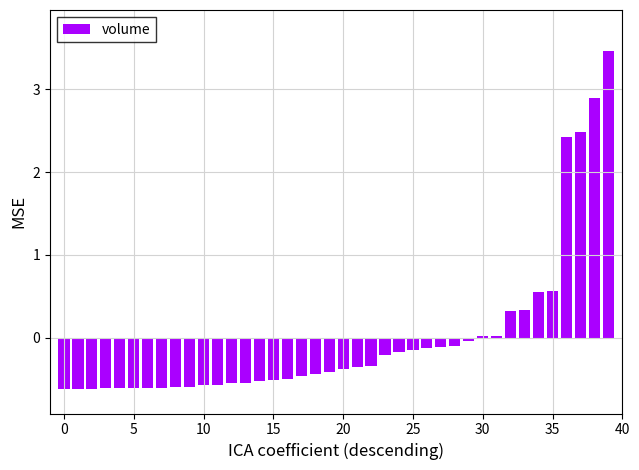

How many series are shown in this chart?

1